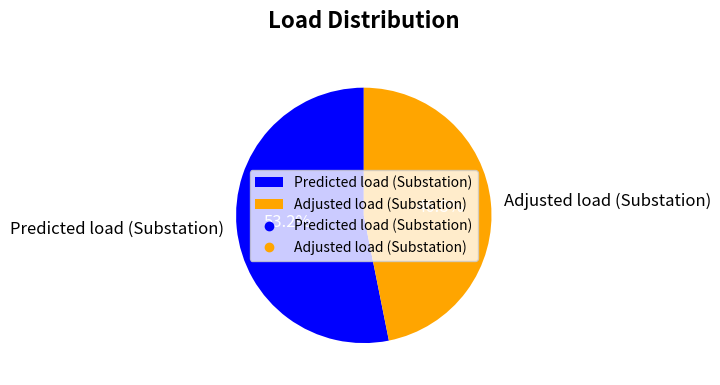

What portion of the pie excludes Predicted load (Substation)?

46.8%